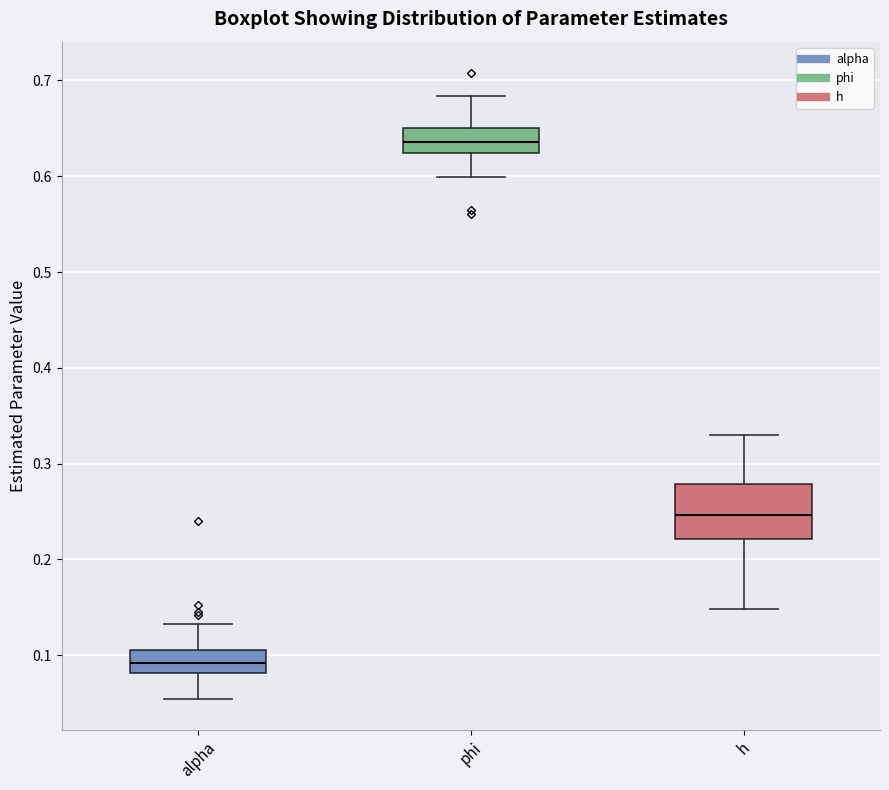

Comparing the boxes themselves (not the whiskers), which one is the tallest?

h